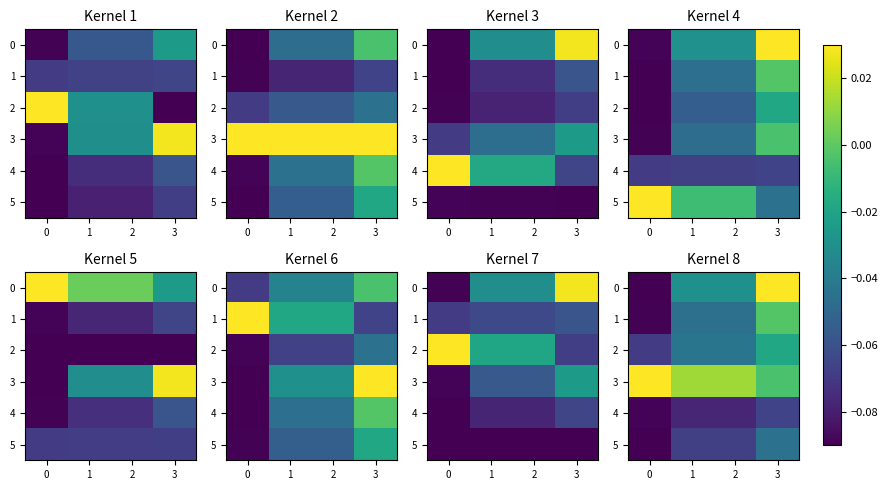

At which label is 5 closest to 0?

3